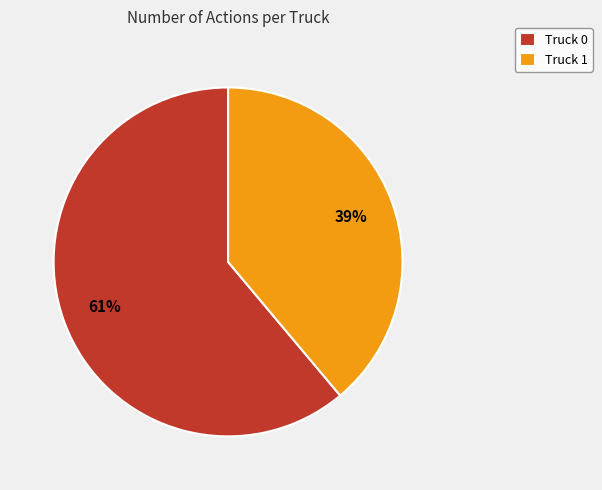

What percentage is the Truck 0 slice, to the nearest percent?

61%